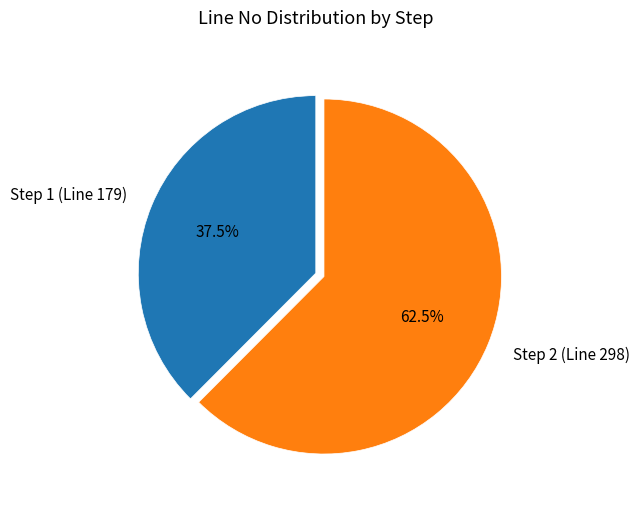

Which slice is the smallest?

Step 1 (Line 179)